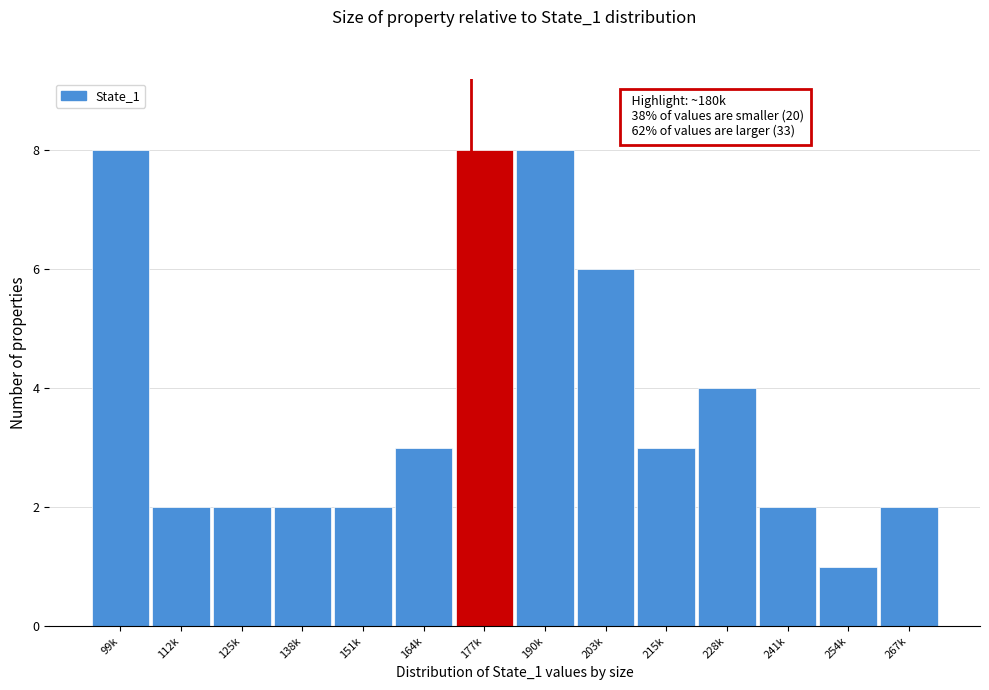

Reading left to right, extract all data points from this chart.

99k=8	112k=2	125k=2	138k=2	151k=2	164k=3	177k=8	190k=8	203k=6	215k=3	228k=4	241k=2	254k=1	267k=2